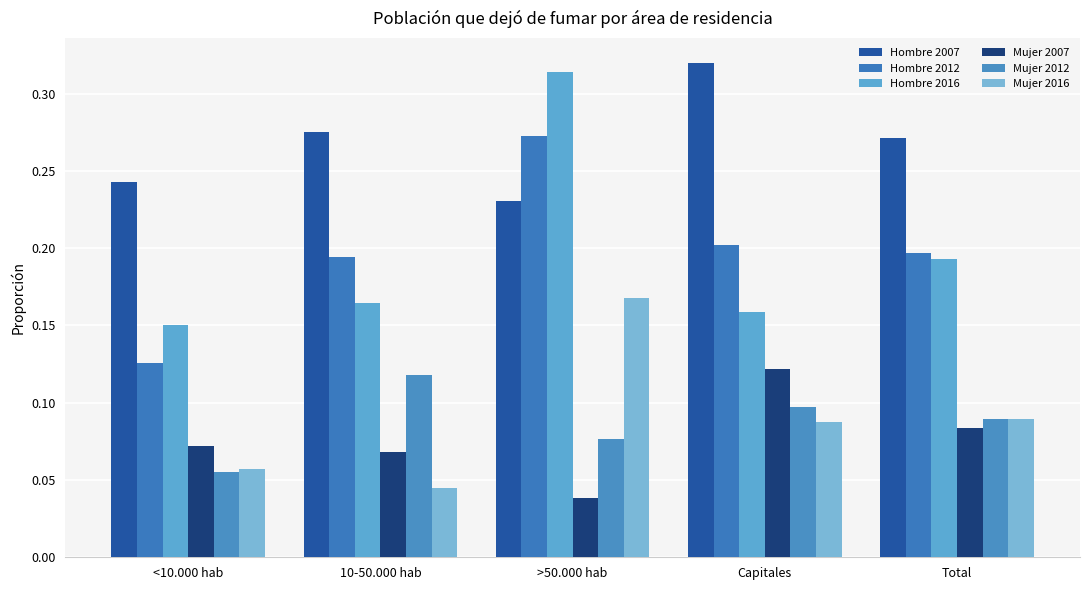

Reading left to right, list all the values displayed in this chart.

Hombre 2007: <10.000 hab=0.2	10-50.000 hab=0.3	>50.000 hab=0.2	Capitales=0.3	Total=0.3
Hombre 2012: <10.000 hab=0.1	10-50.000 hab=0.2	>50.000 hab=0.3	Capitales=0.2	Total=0.2
Hombre 2016: <10.000 hab=0.2	10-50.000 hab=0.2	>50.000 hab=0.3	Capitales=0.2	Total=0.2
Mujer 2007: <10.000 hab=0.1	10-50.000 hab=0.1	>50.000 hab=0.0	Capitales=0.1	Total=0.1
Mujer 2012: <10.000 hab=0.1	10-50.000 hab=0.1	>50.000 hab=0.1	Capitales=0.1	Total=0.1
Mujer 2016: <10.000 hab=0.1	10-50.000 hab=0.0	>50.000 hab=0.2	Capitales=0.1	Total=0.1